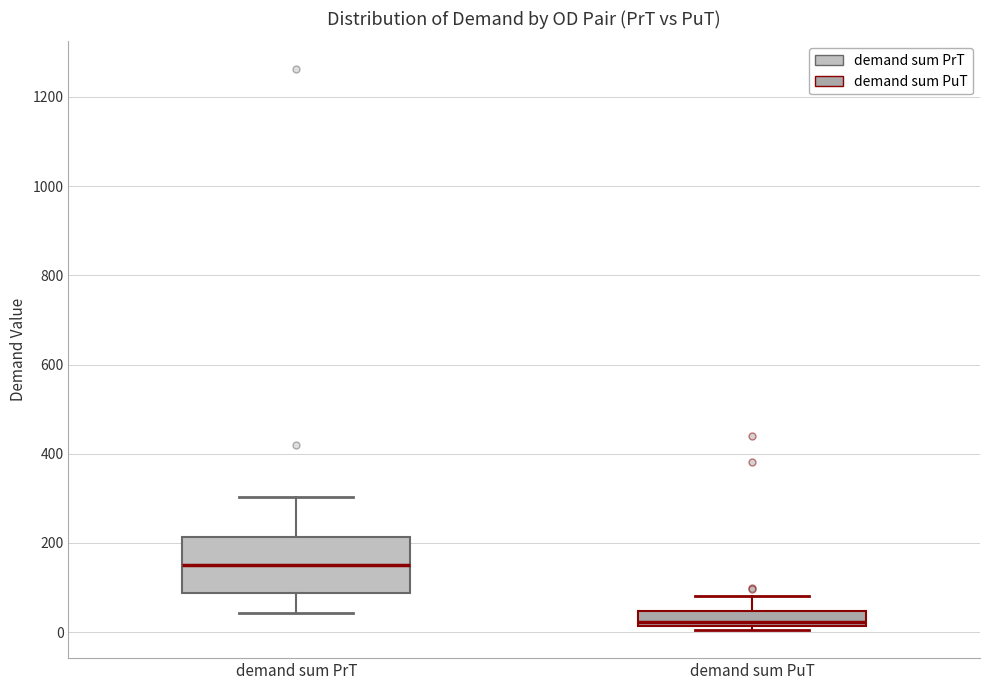

Where does the upper whisker of the box for demand sum PuT end on the y-axis? The values are not printed on the chart, so give them approximately, as read against the axis.

80